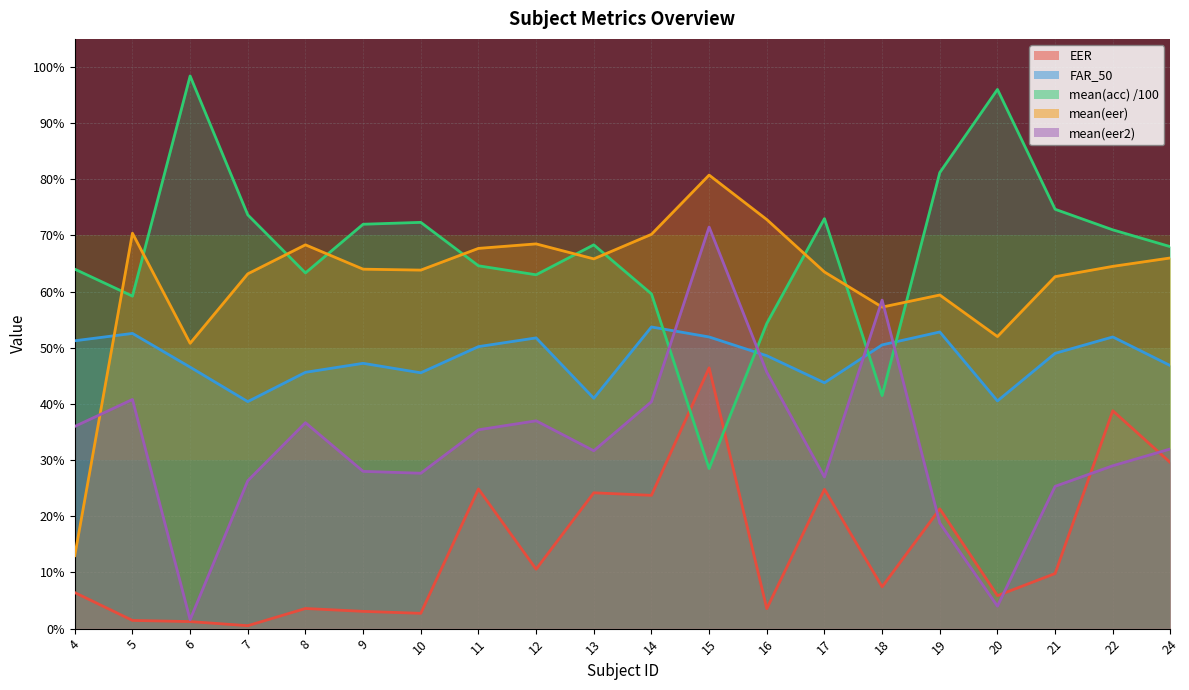

What is the difference between the second highest and second lowest values in the mean(eer2) series?

0.5